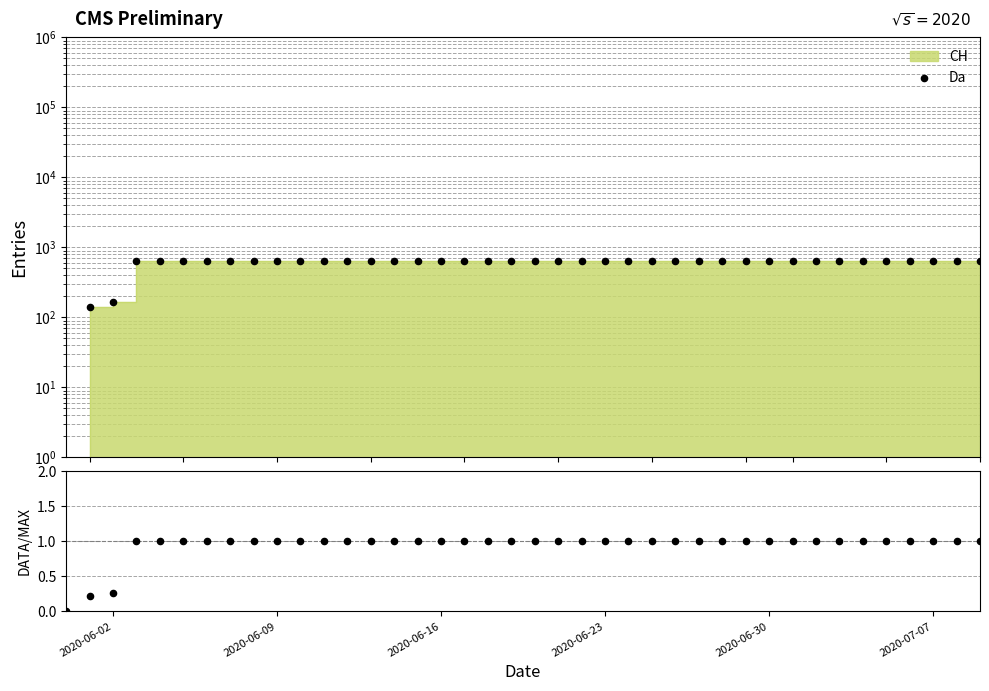

At which category is the sum across all series the highest?

2020-06-23